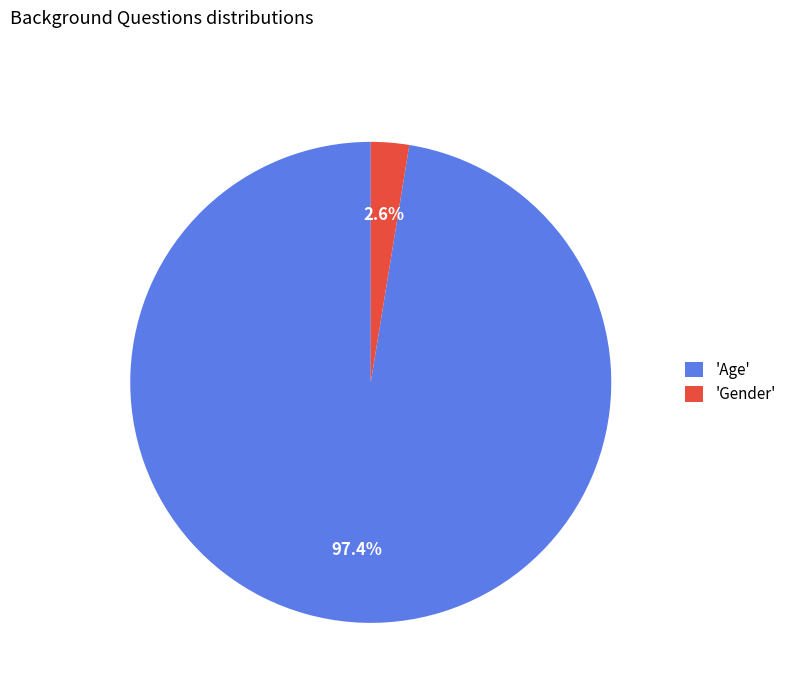

How many segments does this pie chart have?

2